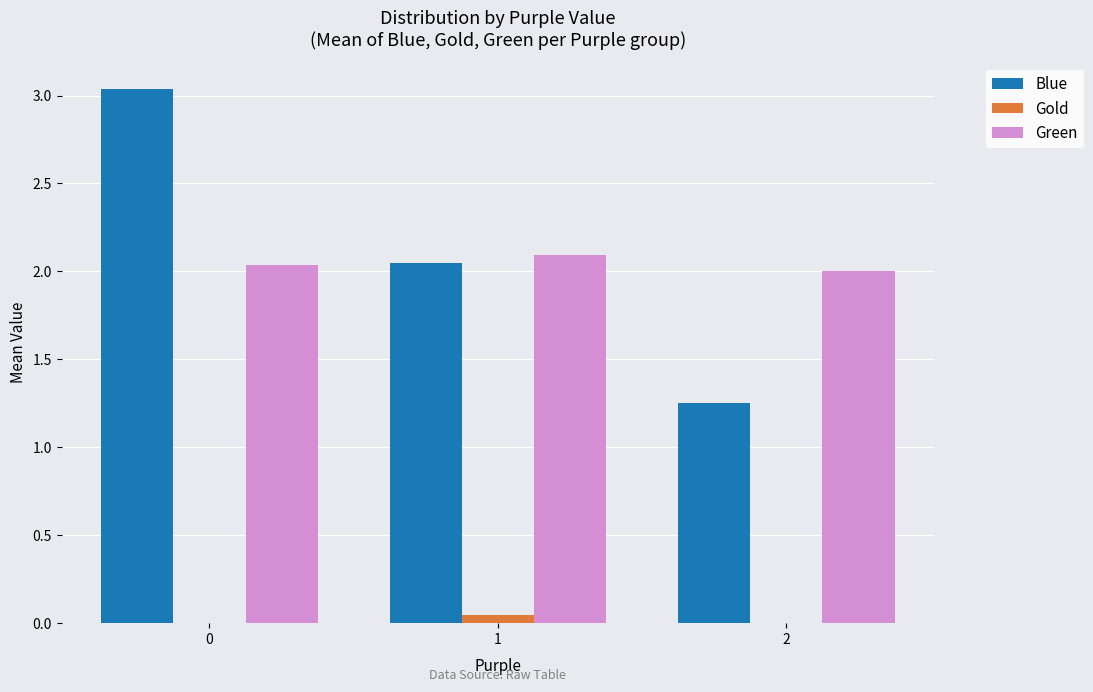

At which label is Blue closest to 2?

1